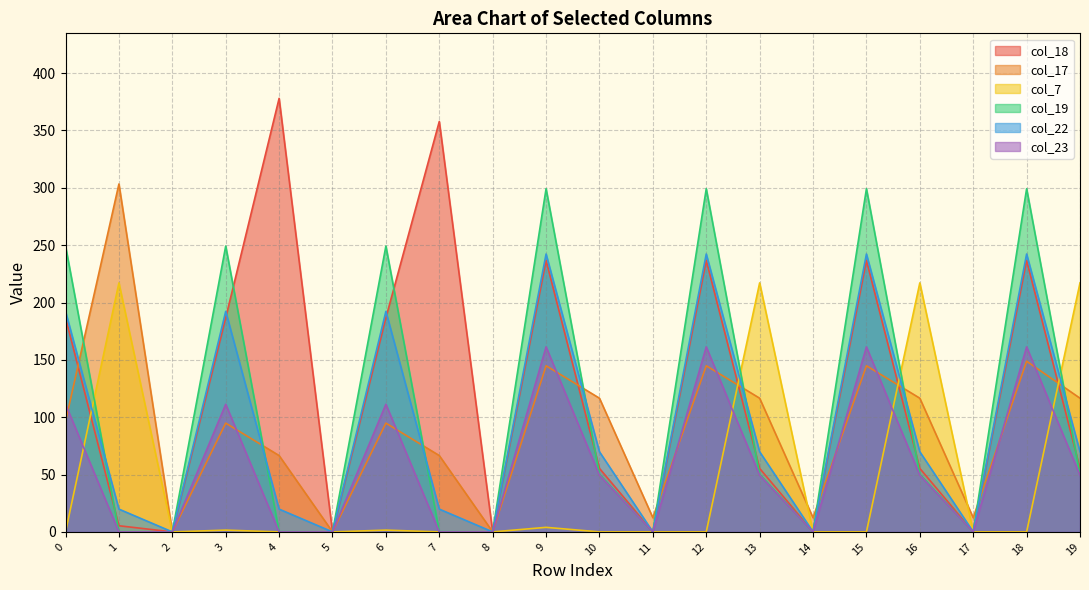

What is the difference between the second highest and second lowest values in the col_17 series?

148.8